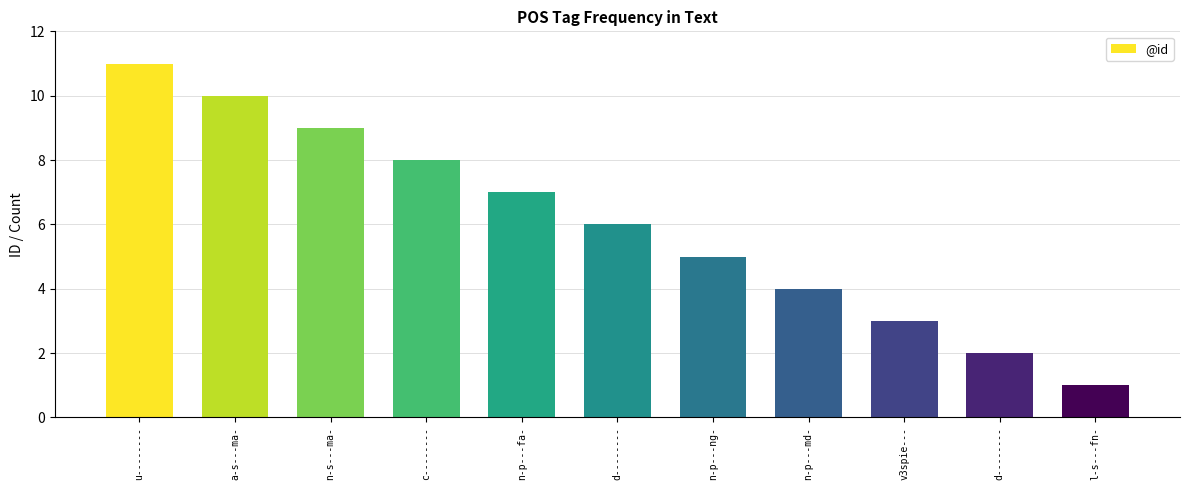

Count the number of categories in the chart.

11